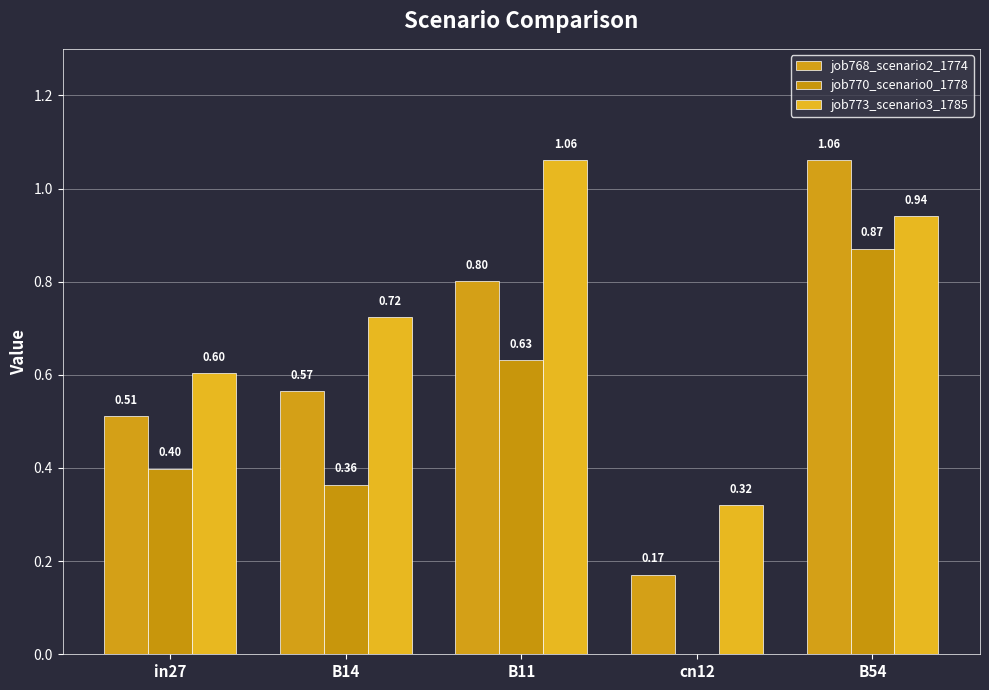

What is the total value across all series at cn12?

0.5